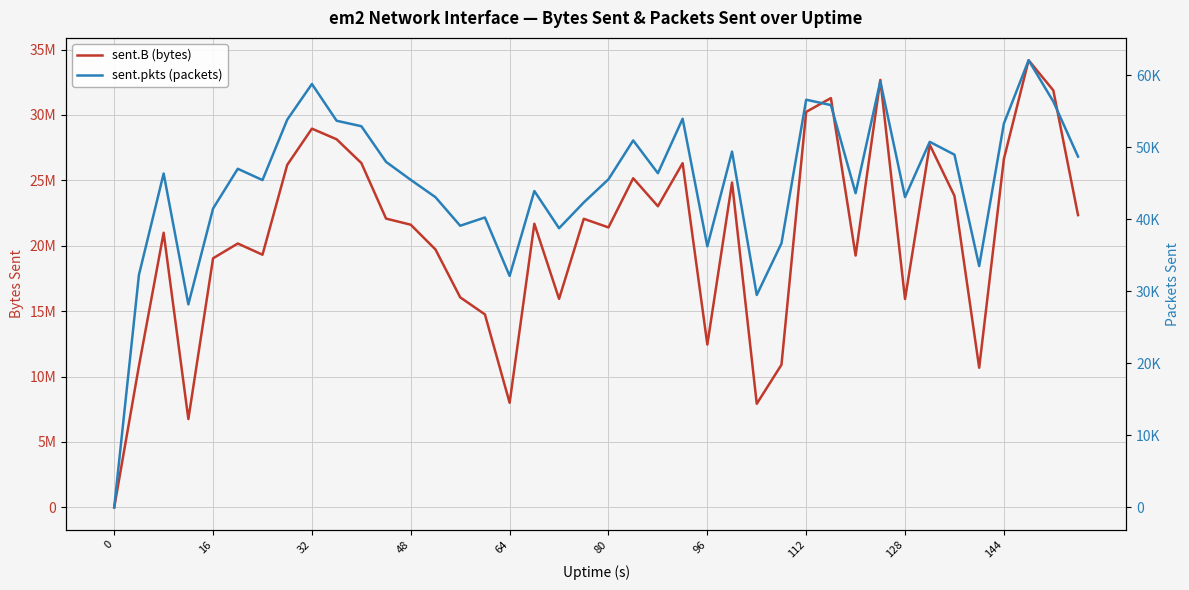

Reading right to left, list all the values displayed in this chart.

sent.B (bytes): 22343358	31879910	34184247	26638658	10675027	23814653	27717750	15930650	32681323	19251672	31291368	30236358	10904607	7918957	24831948	12450079	26316614	23022567	25162542	21403478	22063112	15943040	21686365	7996777	14753130	16058455	19714019	21609197	22078667	26326373	28140857	28953828	26183935	19316222	20173078	19042112	6751247	20994994	10812487	0
sent.pkts (packets): 48699	56346	62075	53286	33499	48965	50746	43067	59156	43616	55849	56597	36662	29484	49392	36243	53949	46390	50945	45549	42332	38753	43921	32131	40248	39098	43062	45467	47966	52915	53673	58778	53819	45440	47007	41489	28186	46349	32274	0